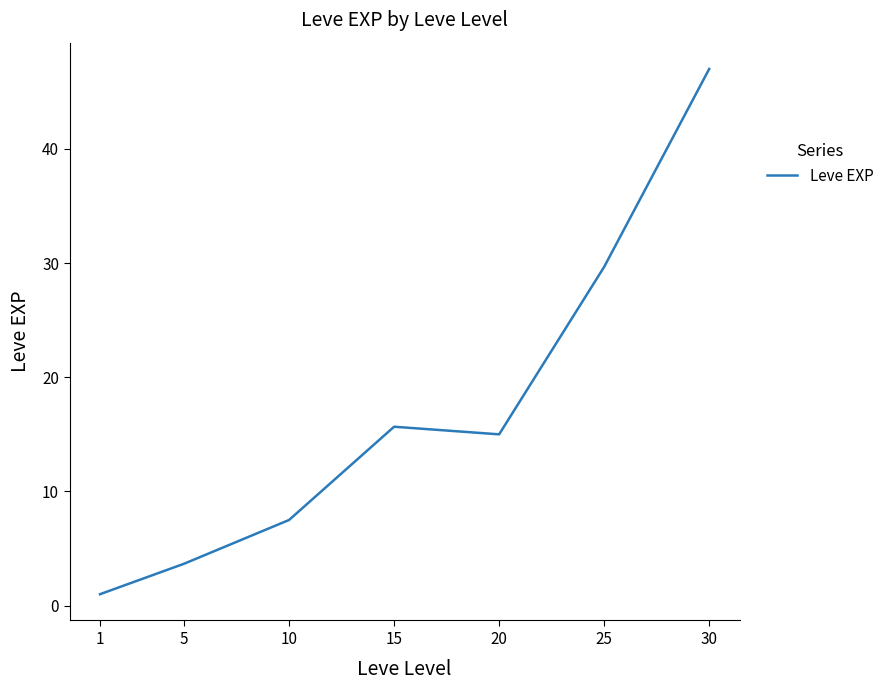

The value at 30 is 47.0. True or false?

True